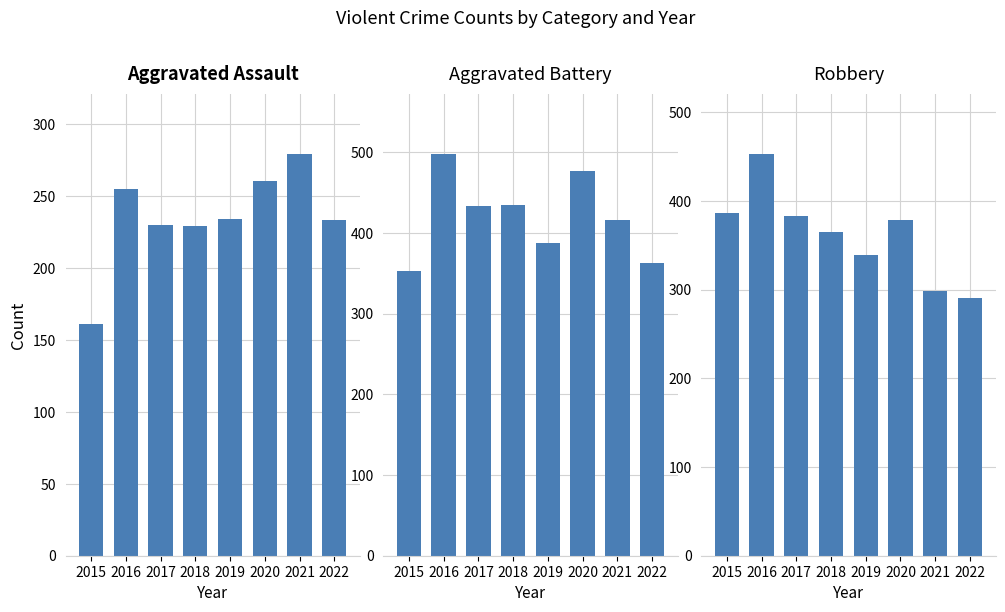

Reading right to left, extract all data points from this chart.

Aggravated Assault: 2022=233	2021=279	2020=260	2019=234	2018=229	2017=230	2016=255	2015=161
Aggravated Battery: 2022=363	2021=416	2020=477	2019=388	2018=435	2017=434	2016=498	2015=353
Robbery: 2022=291	2021=298	2020=378	2019=339	2018=365	2017=383	2016=453	2015=387